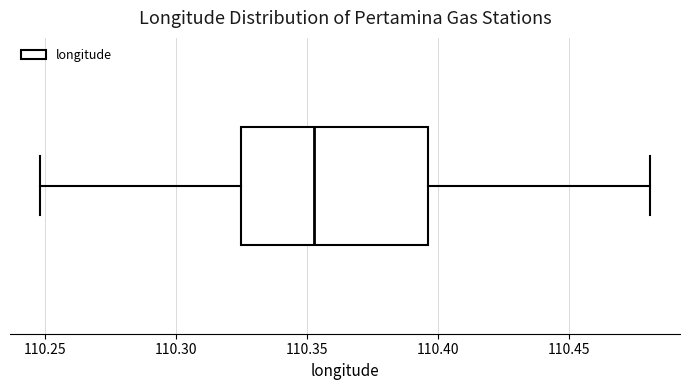

Transcribe this box plot: give where the median line is, the range the box spans, and where the two whiskers end, as read against the x-axis. The values are not printed on the chart, so give them approximately, as read against the axis.

median 110.350, box 110.325 to 110.395, whiskers 110.250 to 110.480